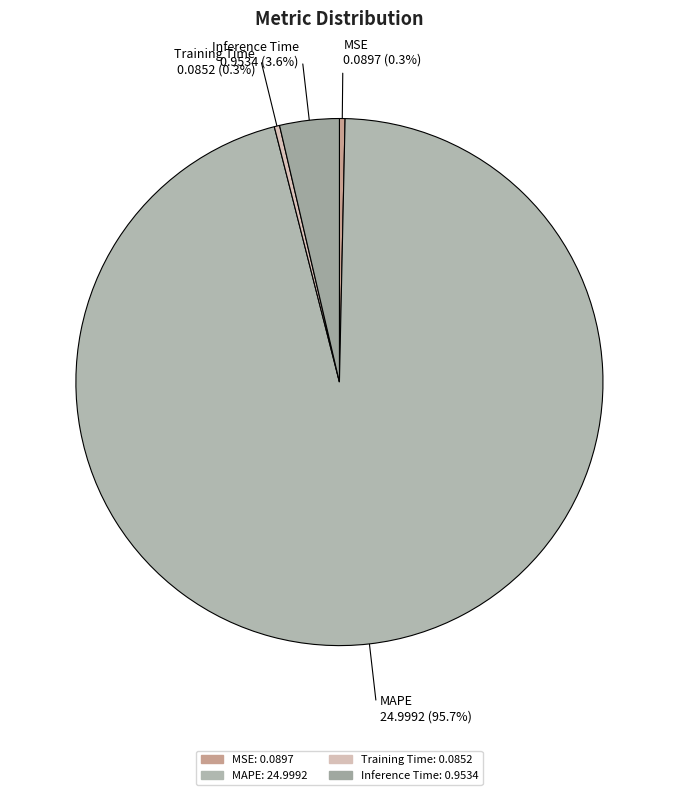

Does any single category account for the majority?

Yes